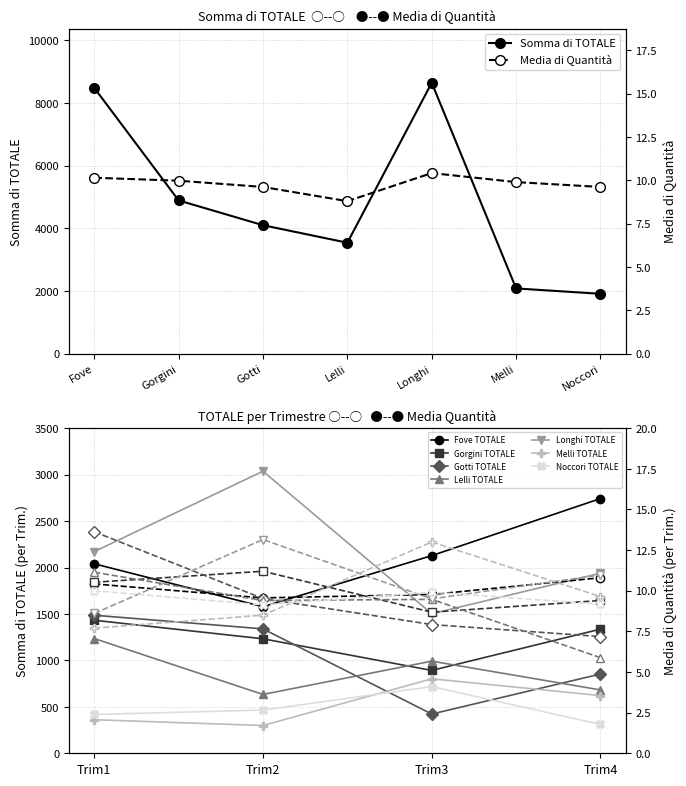

Where is the first local maximum for Somma di TOTALE?

Longhi